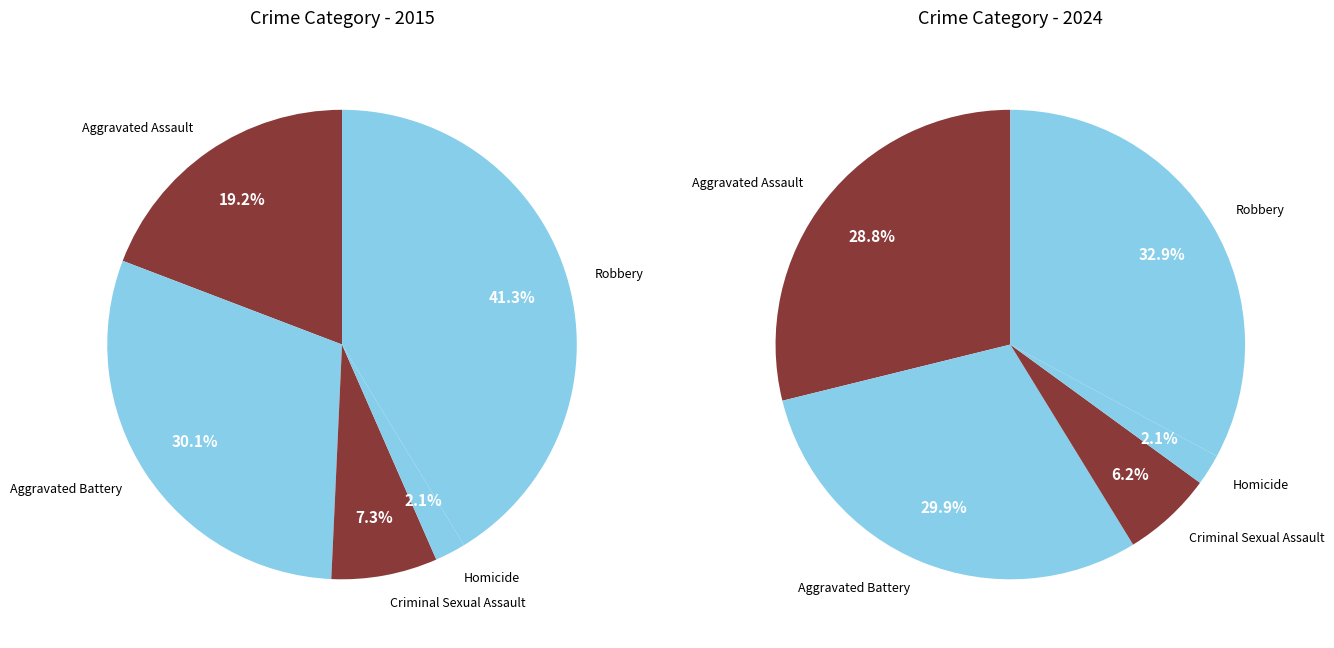

Which category has the biggest portion of the pie?

Robbery